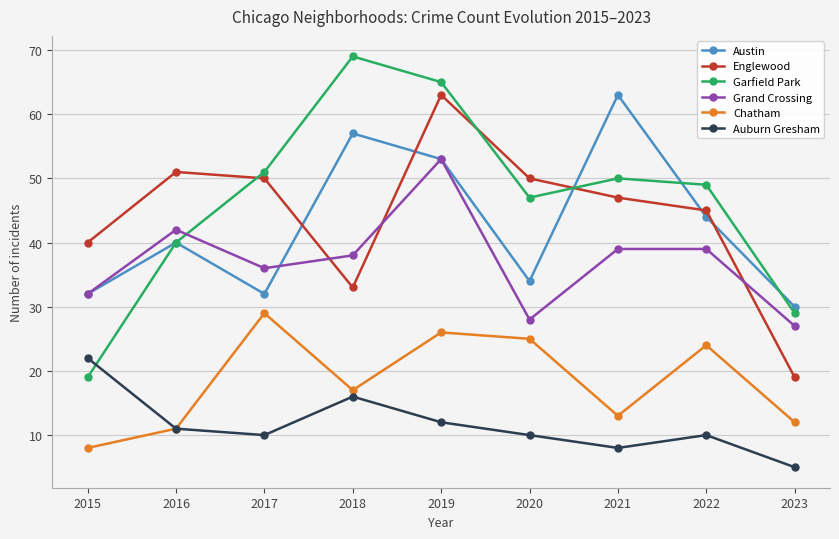

Which category has the highest value in the Englewood series?

2019